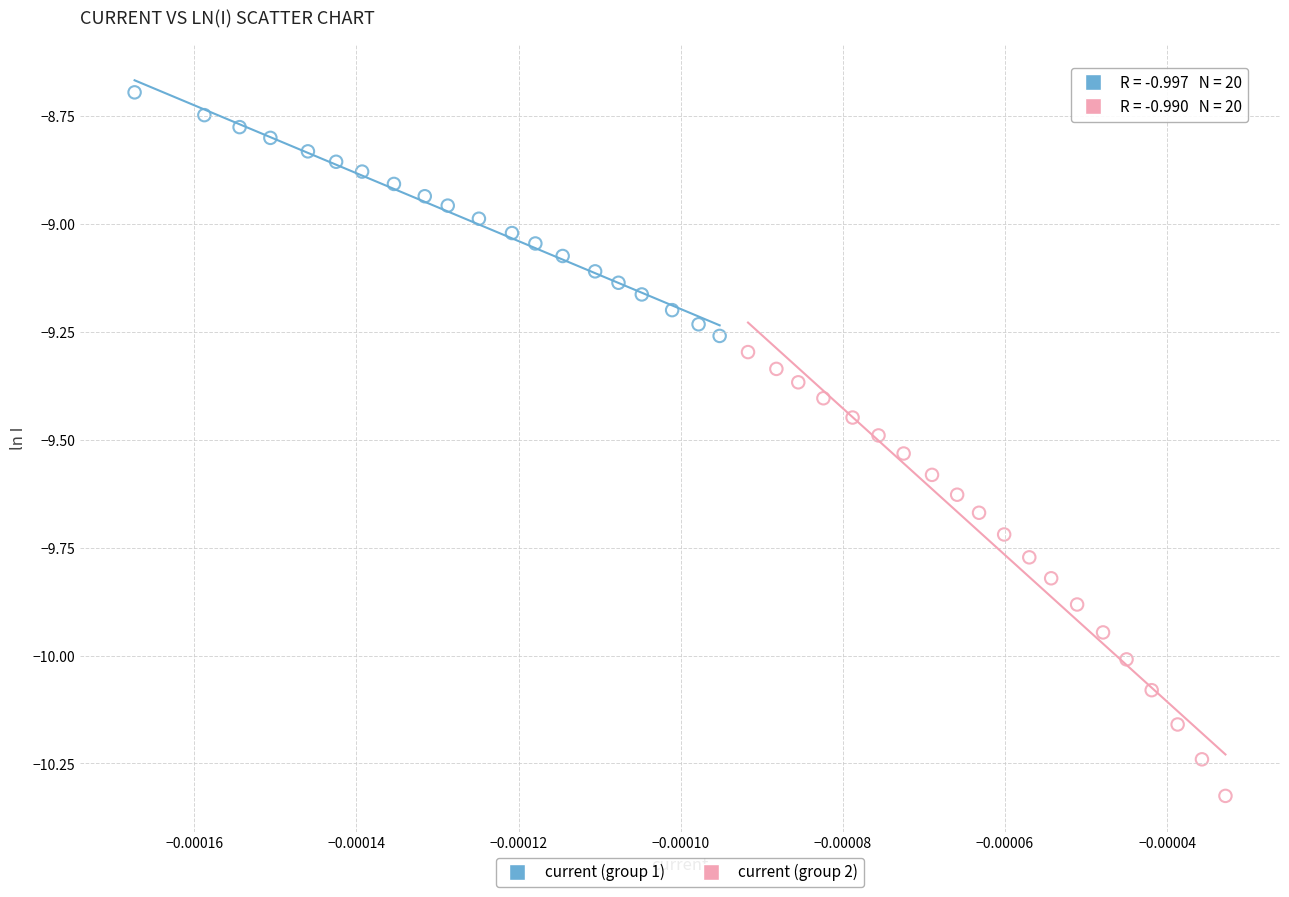

Which series reaches the minimum Y coordinate?

current (group 2)